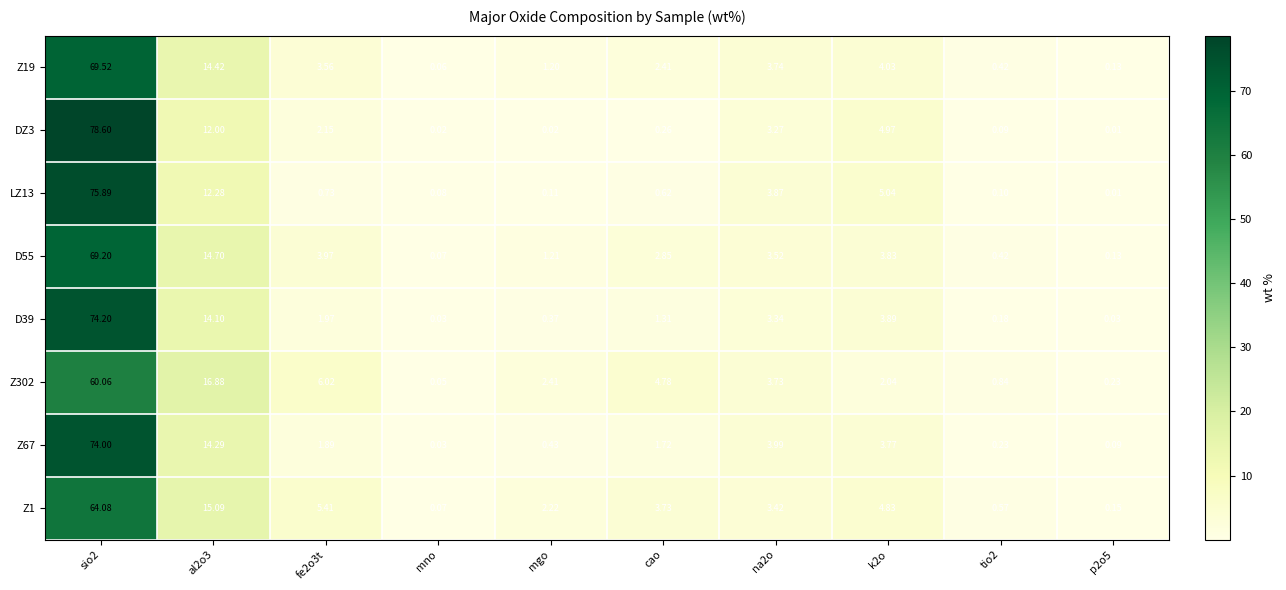

At which label does Z19 reach its minimum?

mno